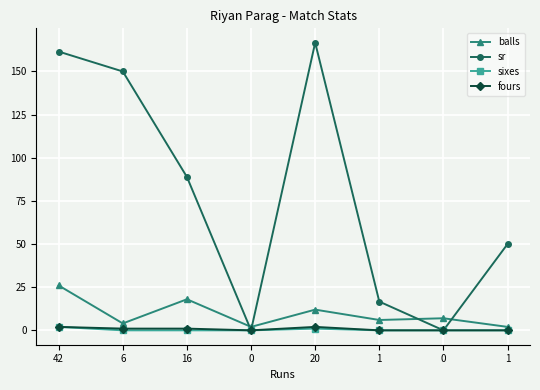

Reading left to right, what are all the values shown in this chart?

balls: 26.0	4.0	18.0	2.0	12.0	6.0	7.0	2.0
sr: 161.5	150.0	88.9	0.0	166.7	16.7	0.0	50.0
sixes: 2.0	0.0	0.0	0.0	1.0	0.0	0.0	0.0
fours: 2.0	1.0	1.0	0.0	2.0	0.0	0.0	0.0